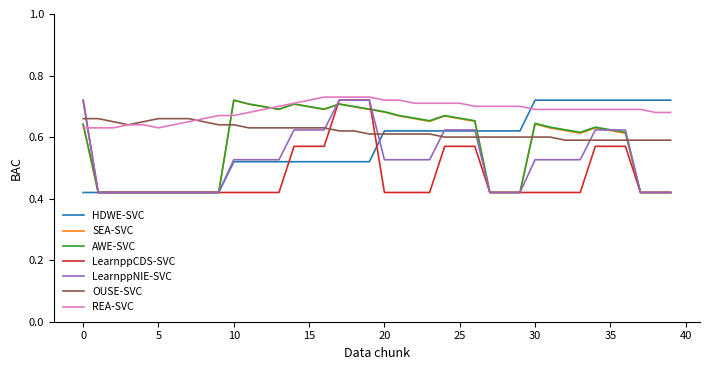

Which series has the largest total across all categories?

REA-SVC